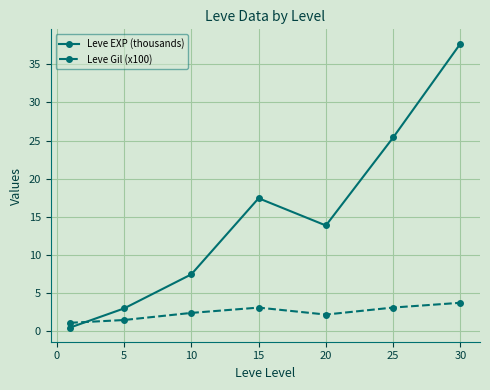

Which series has the largest total across all categories?

Leve EXP (thousands)